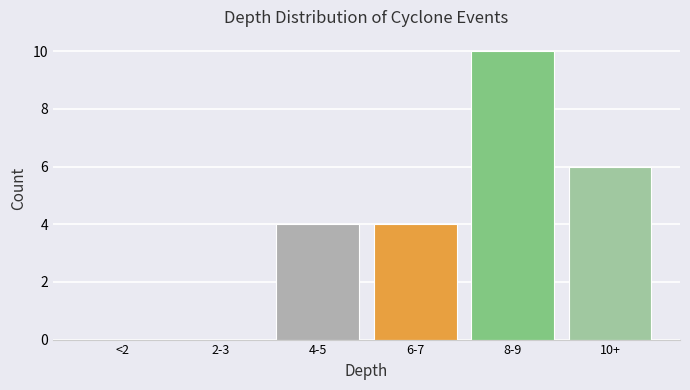

Reading right to left, transcribe all the data shown in this chart.

10+=6	8-9=10	6-7=4	4-5=4	2-3=0	<2=0